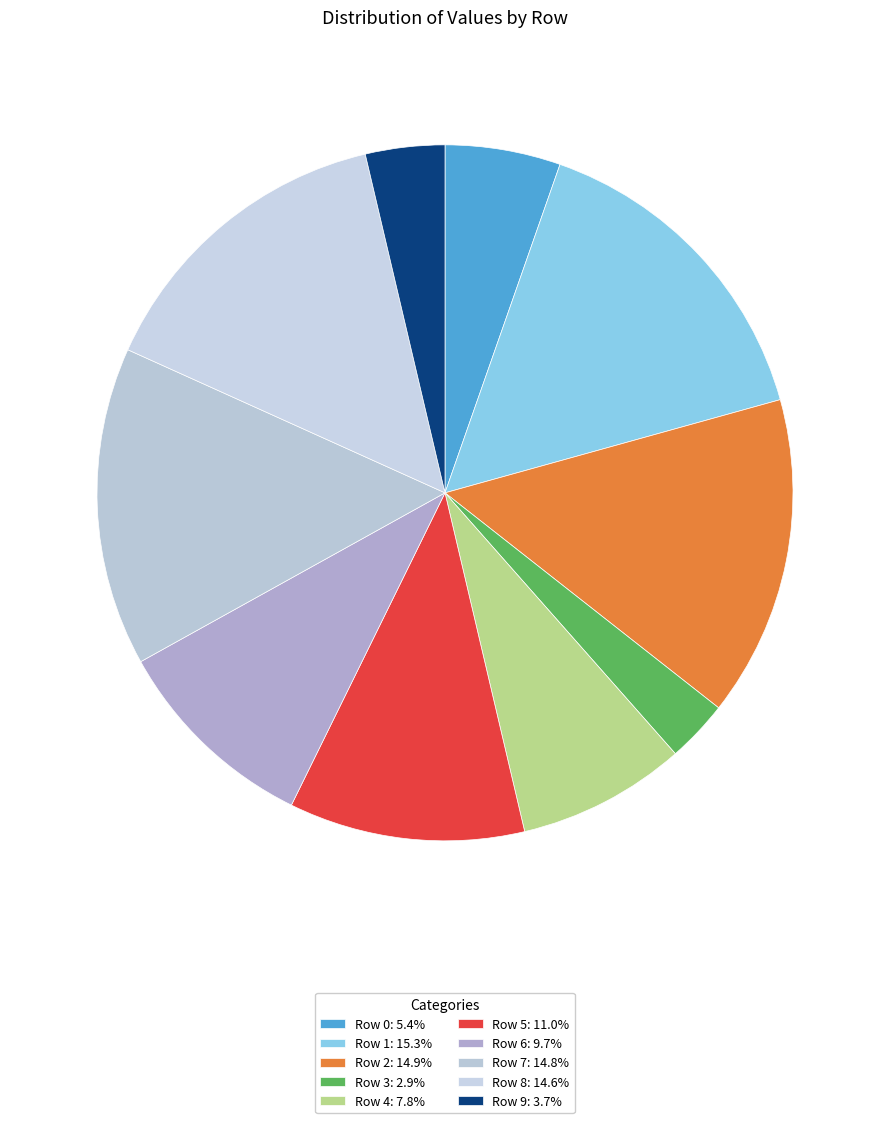

How many slices are in this pie chart?

10